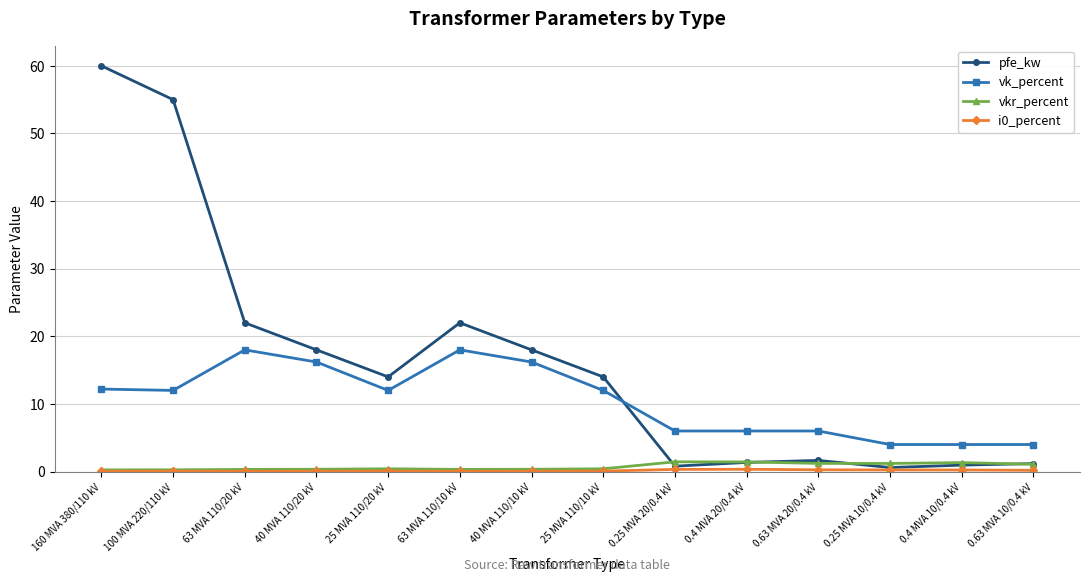

True or false: vk_percent and vkr_percent intersect in this chart.

False